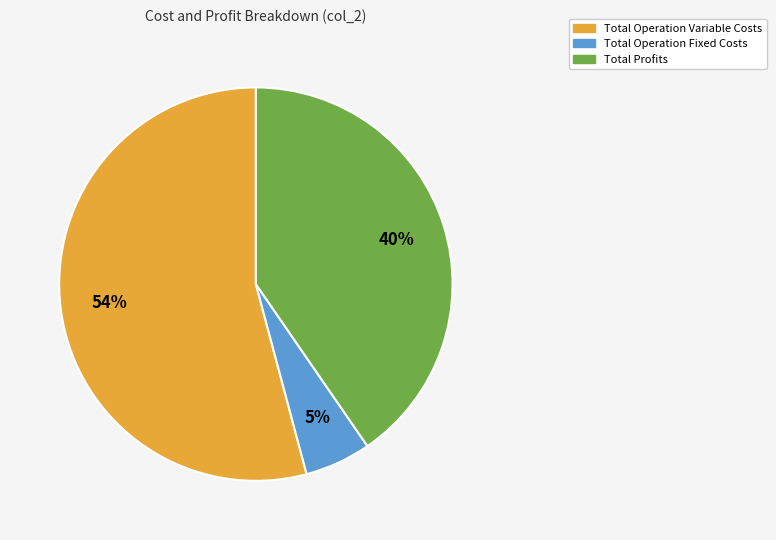

To the nearest percent, what is the difference between the largest and smallest slice percentages?

49%